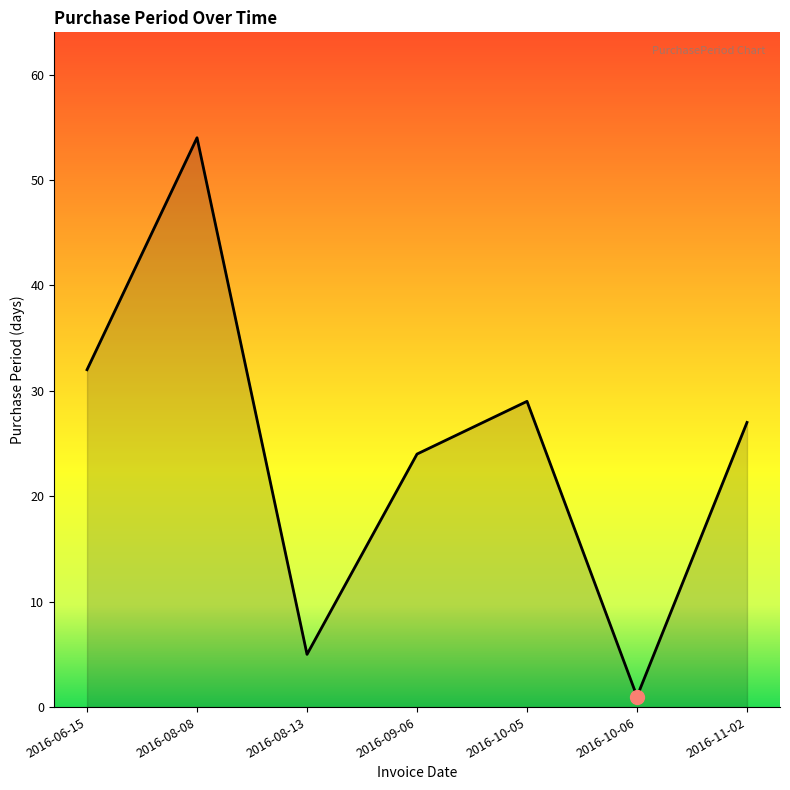

What is the change in value from 2016-08-13 to 2016-11-02?

+22